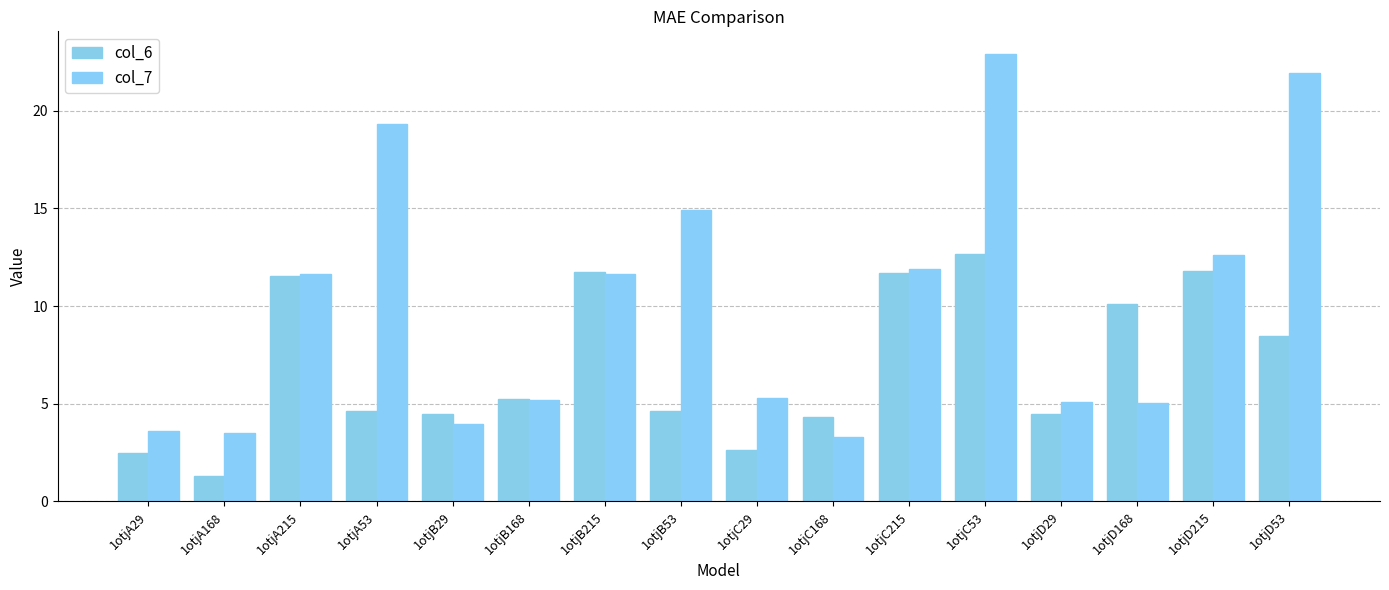

What are all the series names shown in the legend?

col_6, col_7